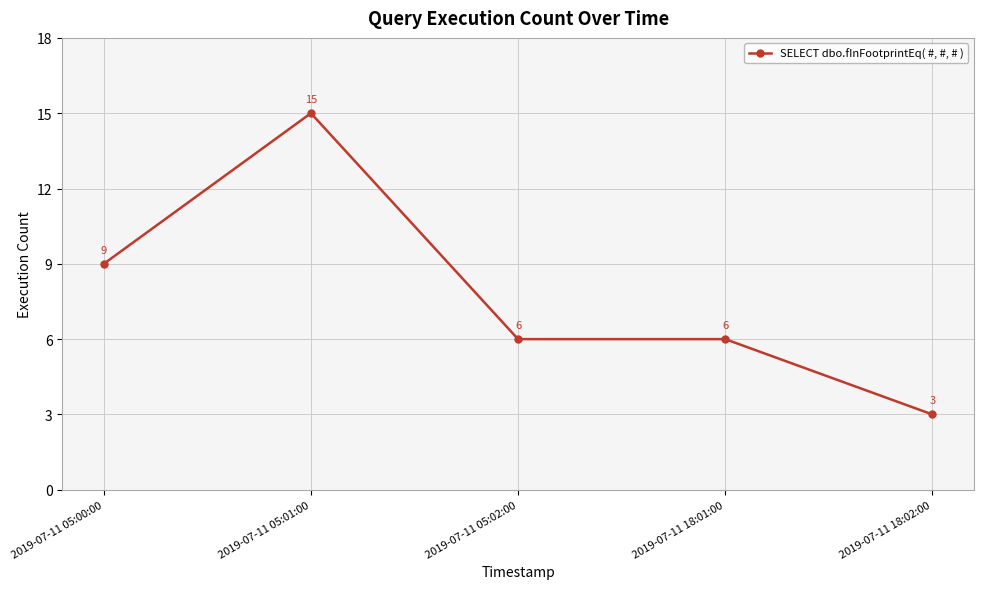

Where is the first local maximum?

2019-07-11 05:01:00